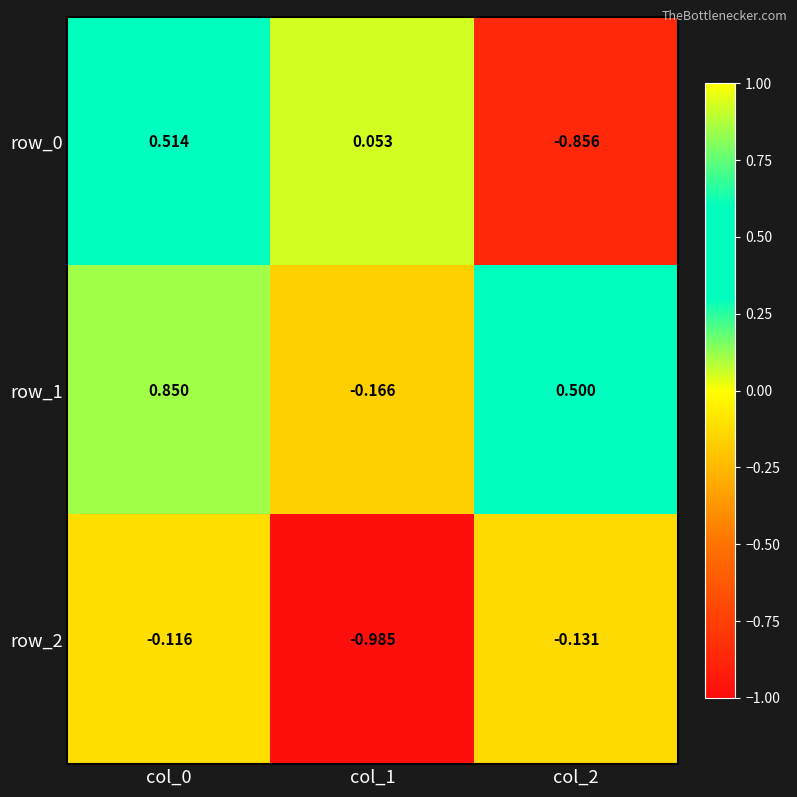

The row_2 series shows -0.0 at col_2. True or false?

False